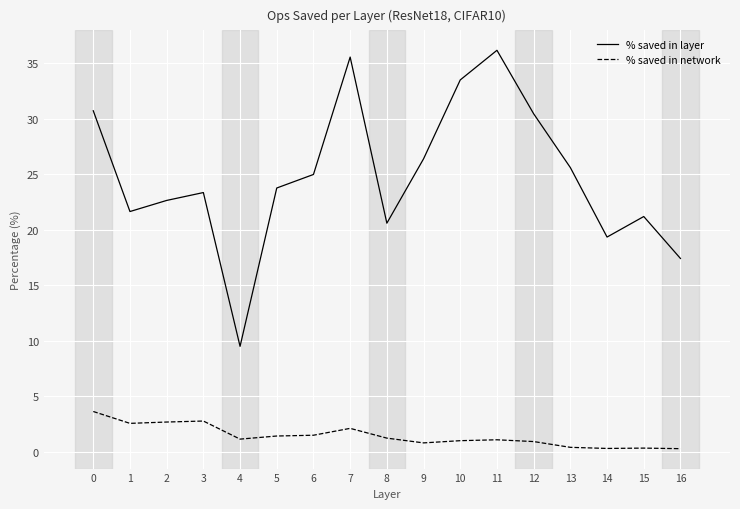

The % saved in layer series shows 21.2 at 15. True or false?

True